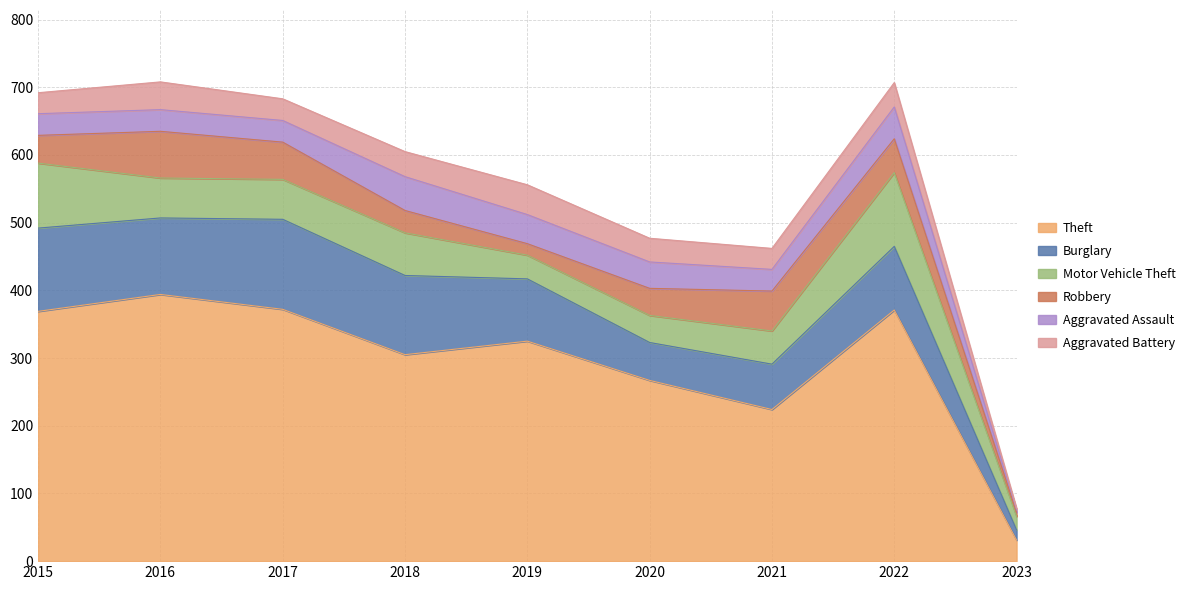

Where is the first local minimum for Motor Vehicle Theft?

2019